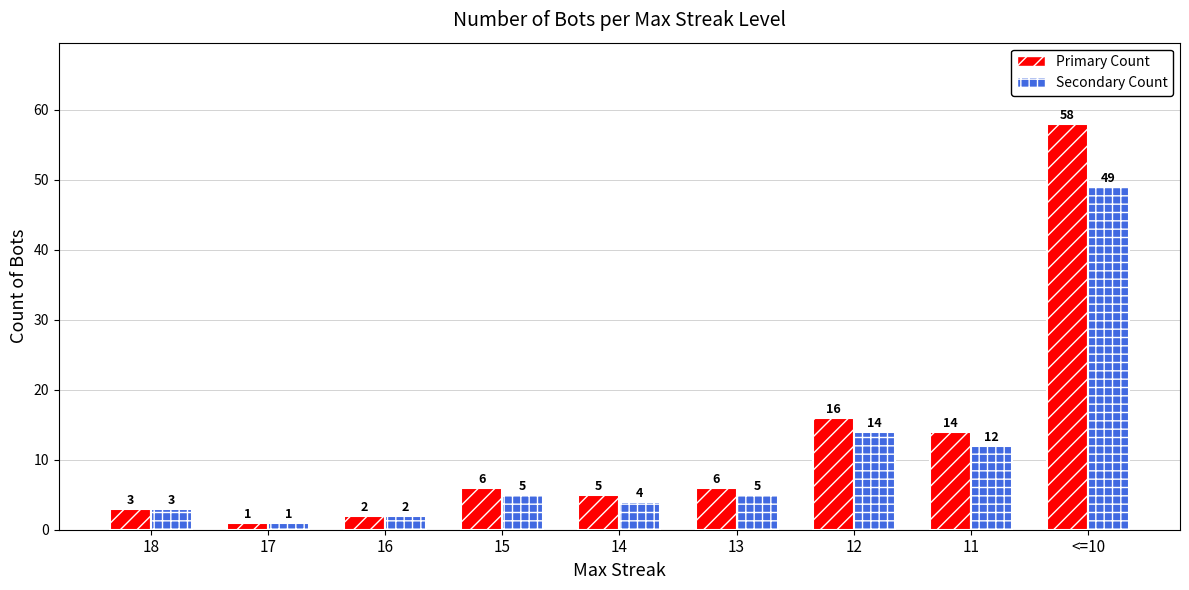

List the series in order of their overall mean, lowest first.

Secondary Count, Primary Count